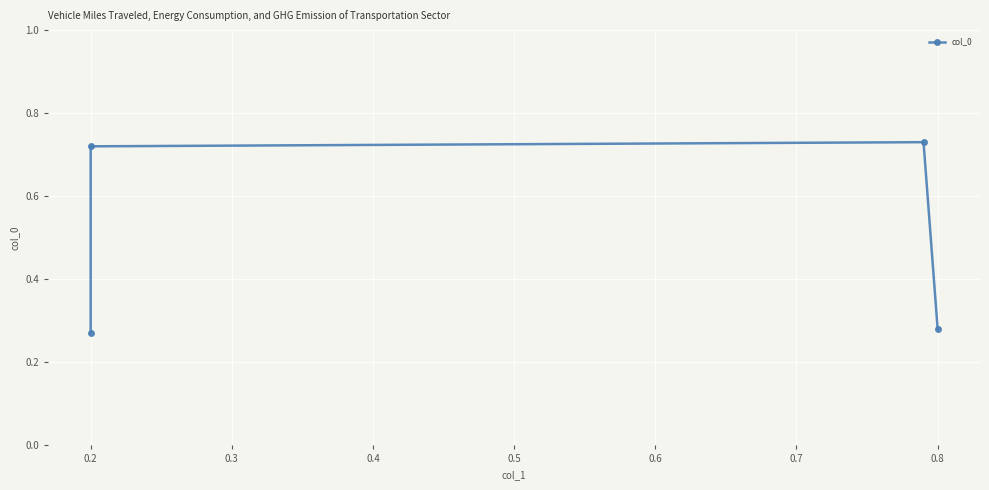

What is the sum of the values at 0.8 and 0.2?

1.0